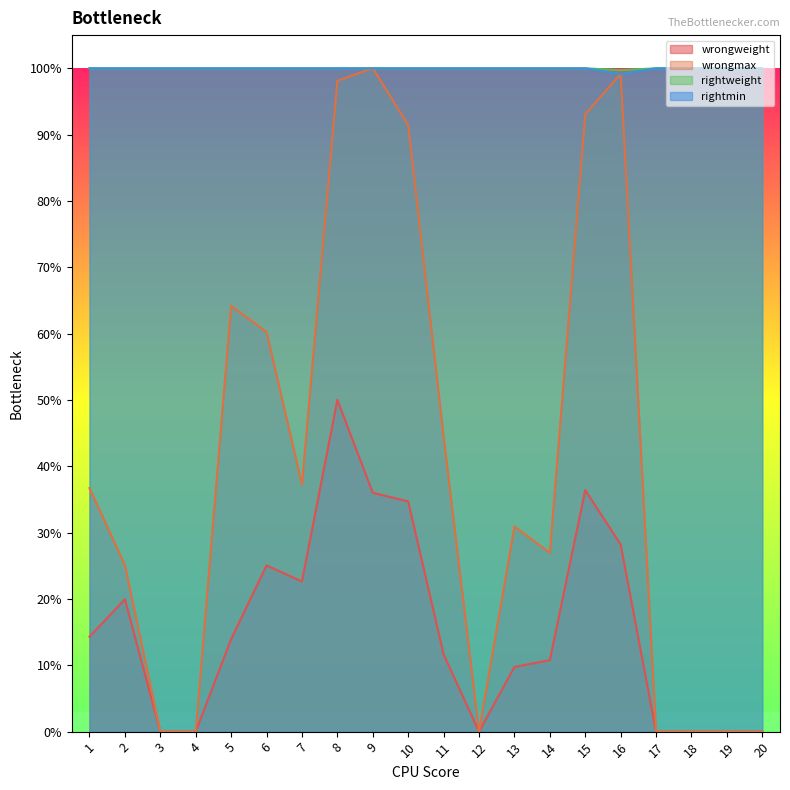

Reading right to left, extract all data points from this chart.

wrongweight: 20=0.0	19=0.0	18=0.0	17=0.0	16=0.3	15=0.4	14=0.1	13=0.1	12=0.0	11=0.1	10=0.3	9=0.4	8=0.5	7=0.2	6=0.3	5=0.1	4=0.0	3=0.0	2=0.2	1=0.1
wrongmax: 20=0.0	19=0.0	18=0.0	17=0.0	16=1.0	15=0.9	14=0.3	13=0.3	12=0.0	11=0.4	10=0.9	9=1.0	8=1.0	7=0.4	6=0.6	5=0.6	4=0.0	3=0.0	2=0.3	1=0.4
rightweight: 20=1.0	19=1.0	18=1.0	17=1.0	16=1.0	15=1.0	14=1.0	13=1.0	12=1.0	11=1.0	10=1.0	9=1.0	8=1.0	7=1.0	6=1.0	5=1.0	4=1.0	3=1.0	2=1.0	1=1.0
rightmin: 20=1.0	19=1.0	18=1.0	17=1.0	16=1.0	15=1.0	14=1.0	13=1.0	12=1.0	11=1.0	10=1.0	9=1.0	8=1.0	7=1.0	6=1.0	5=1.0	4=1.0	3=1.0	2=1.0	1=1.0